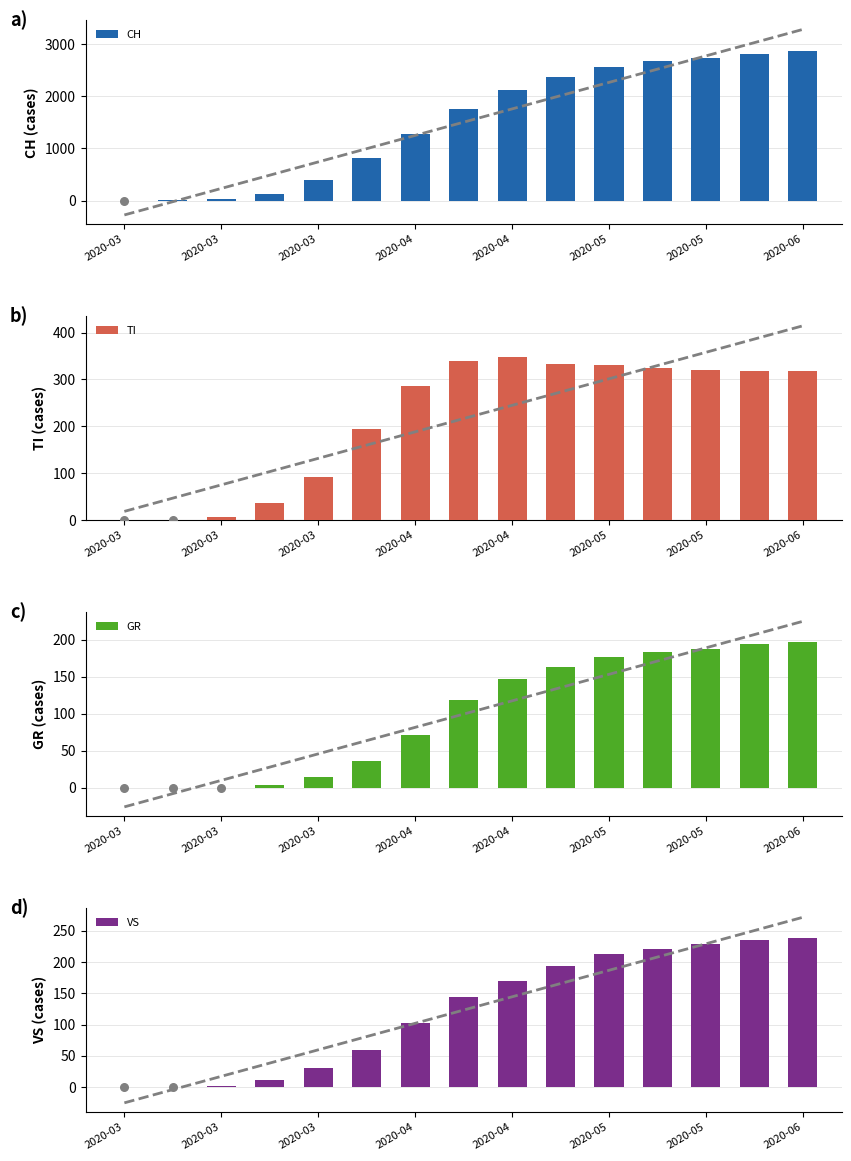

Which series has the widest spread of Y values?

CH